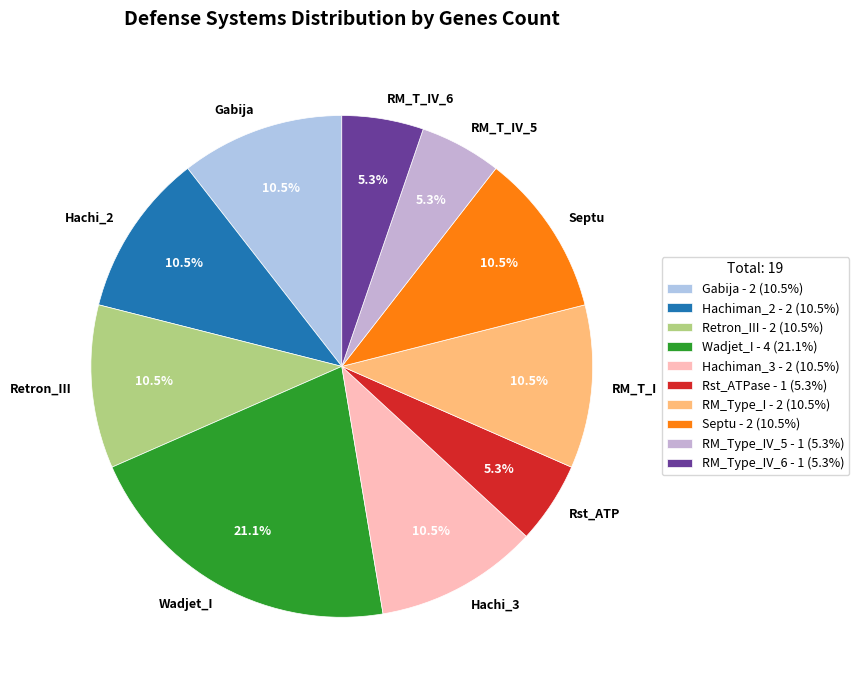

Between Retron_III and RM_T_IV_5, which is larger?

Retron_III